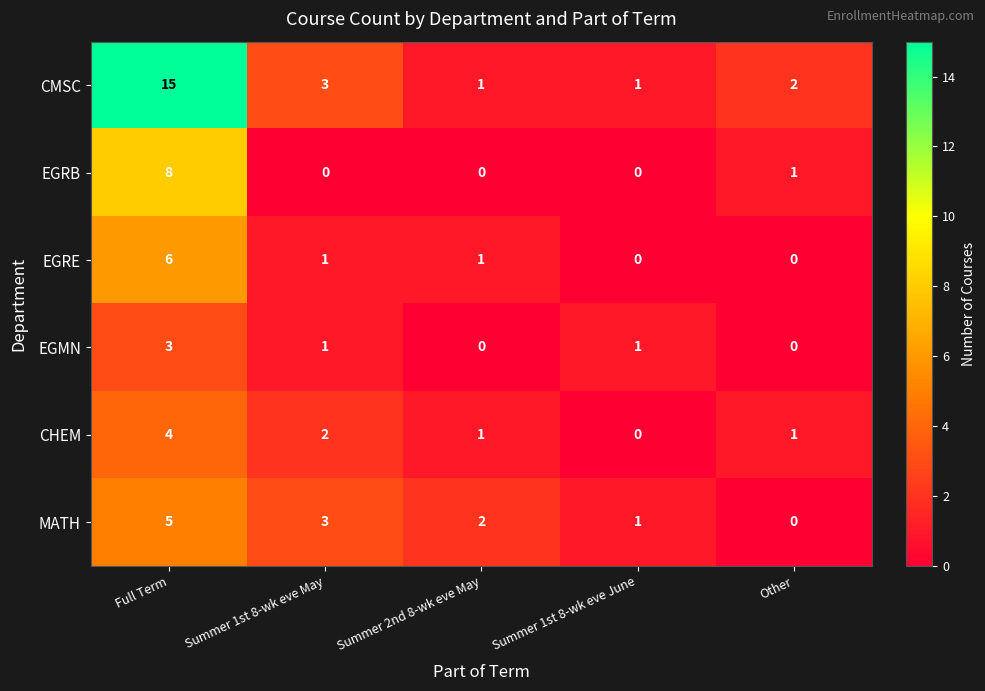

At how many categories does at least one series exceed 14?

1